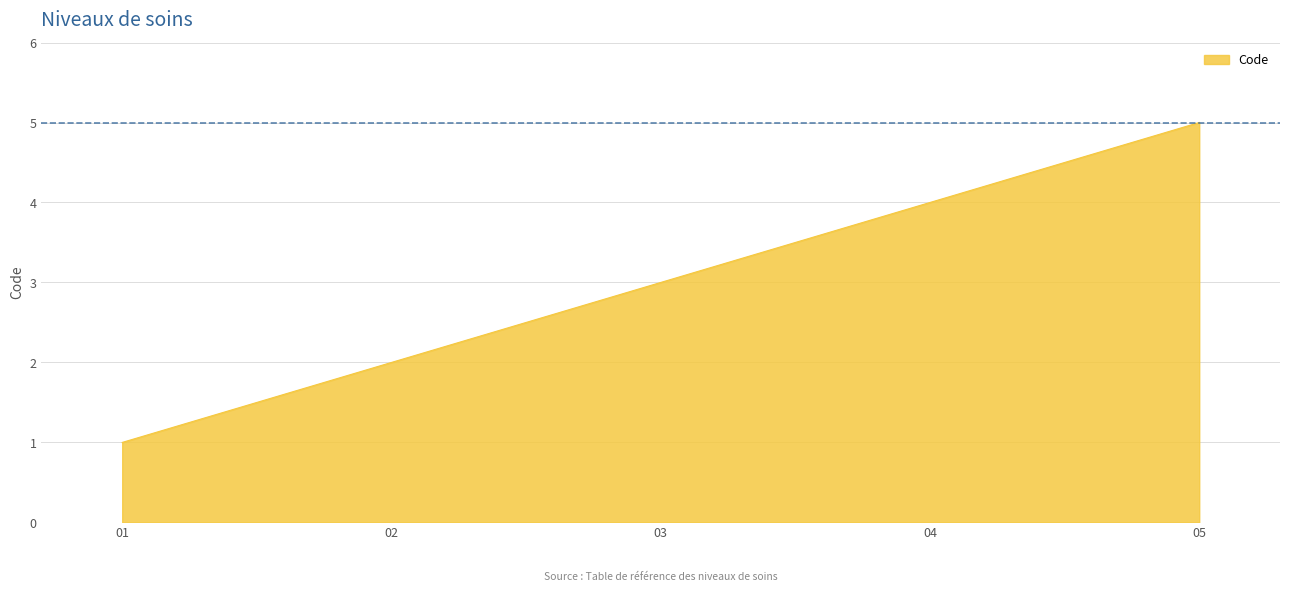

True or false: the data shows 4 at 04.

True